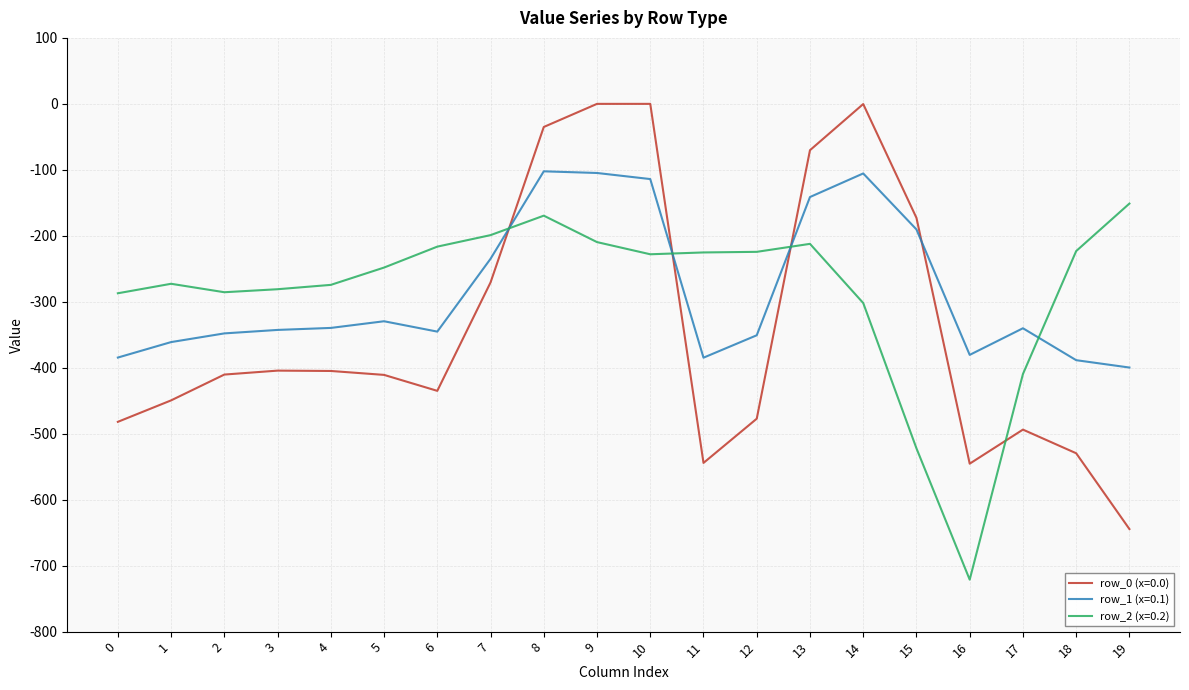

What is the highest value of the row_2 (x=0.2) series?

-151.1